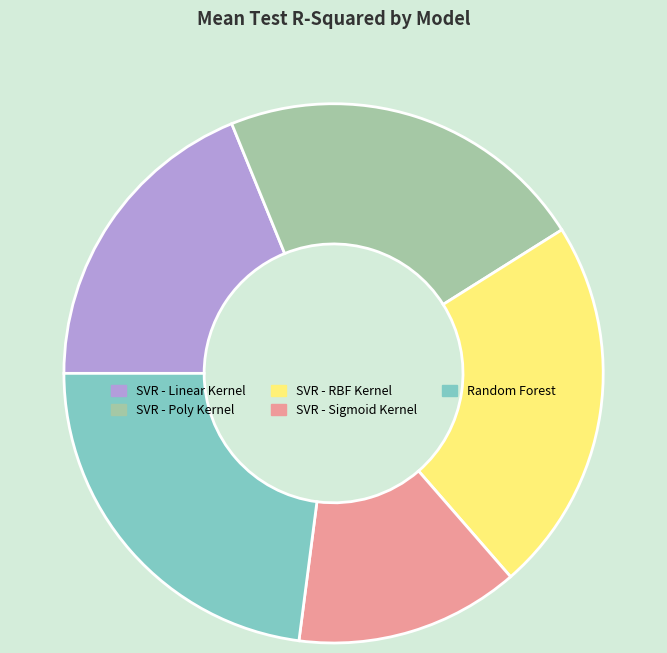

How many slices are in this pie chart?

5